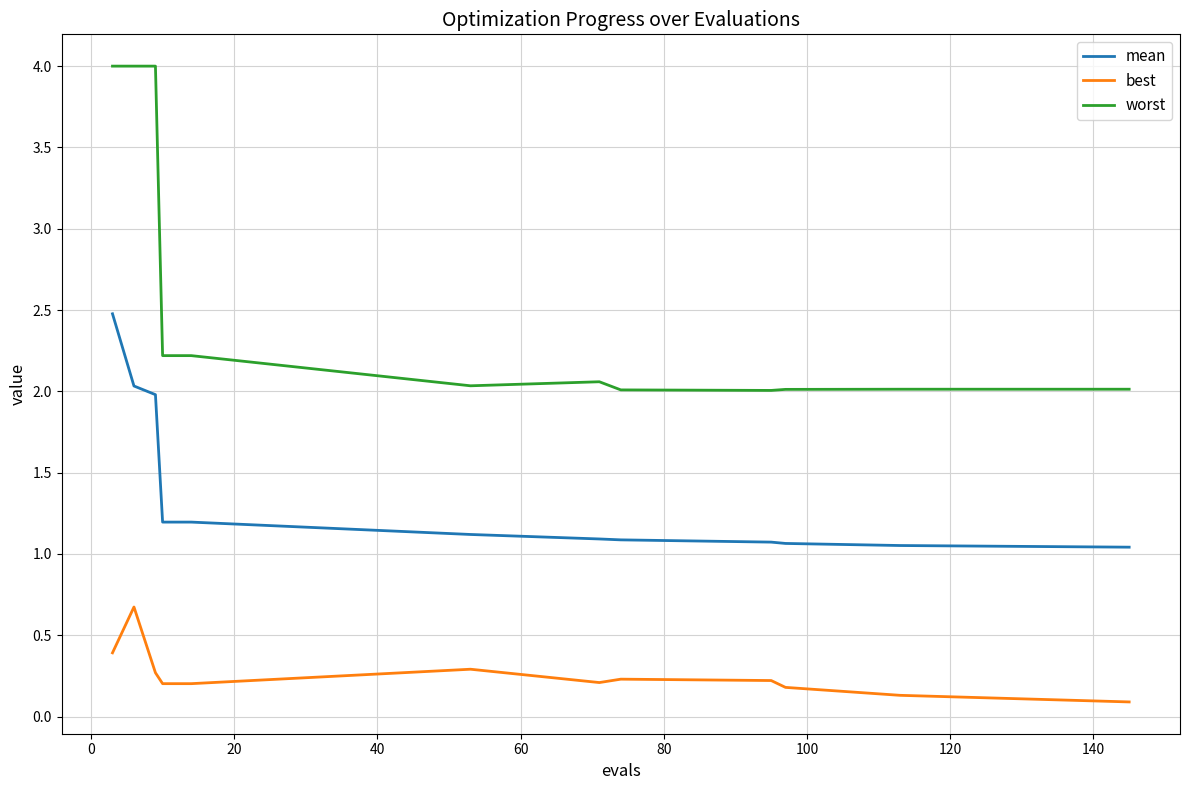

Does the chart have visible grid lines?

Yes